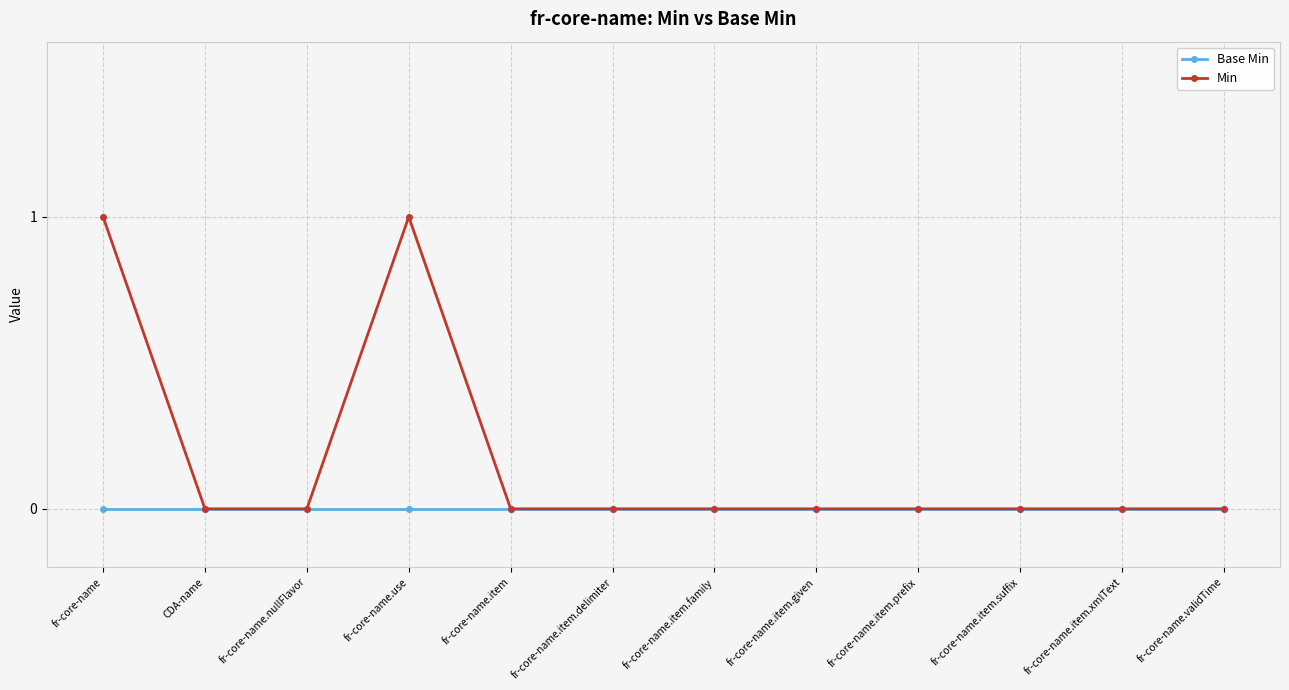

What position from the left is fr-core-name?

1